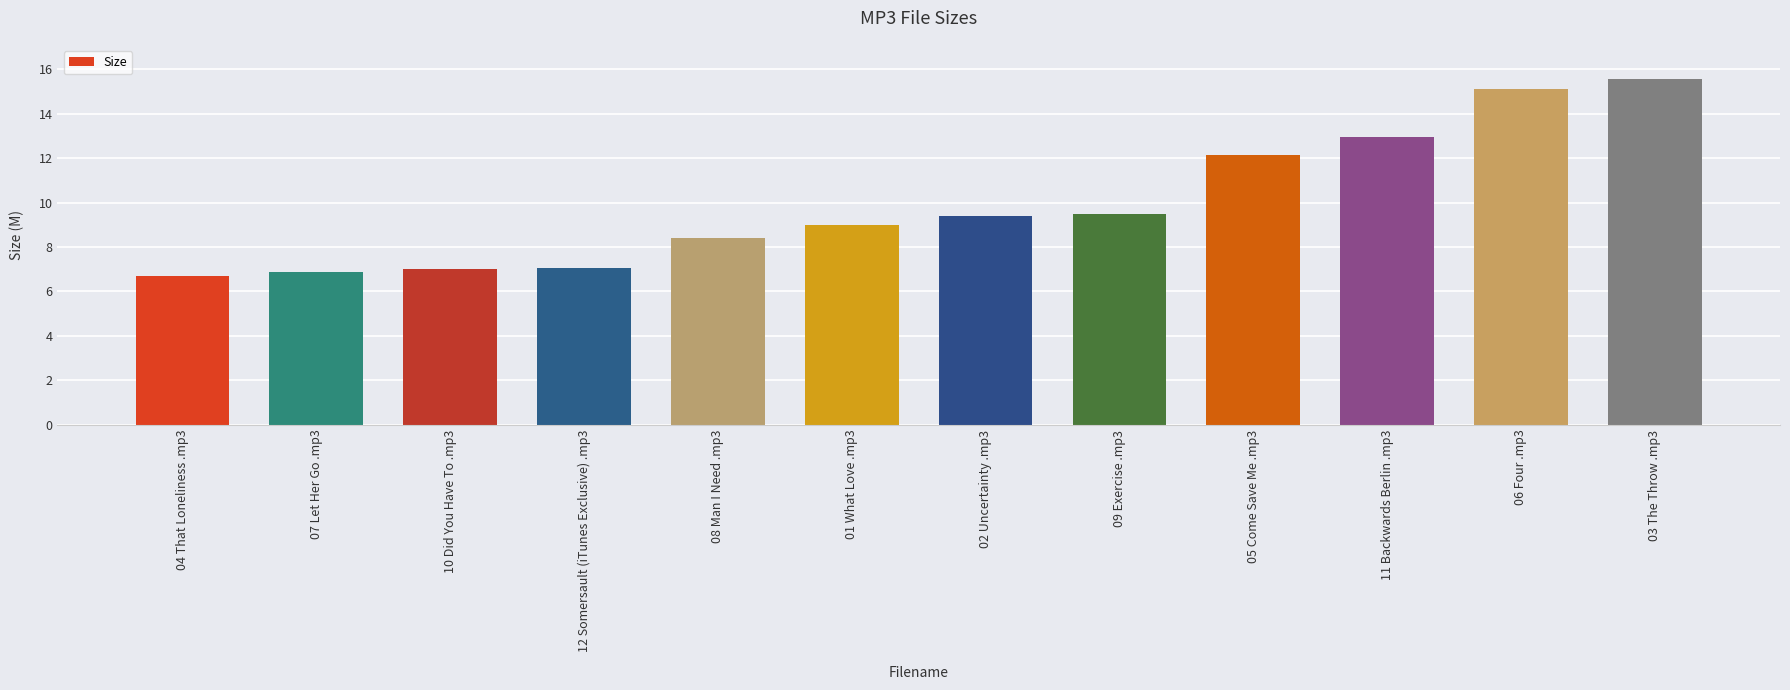

True or false: the data shows 9.5 at 09 Exercise .mp3.

True